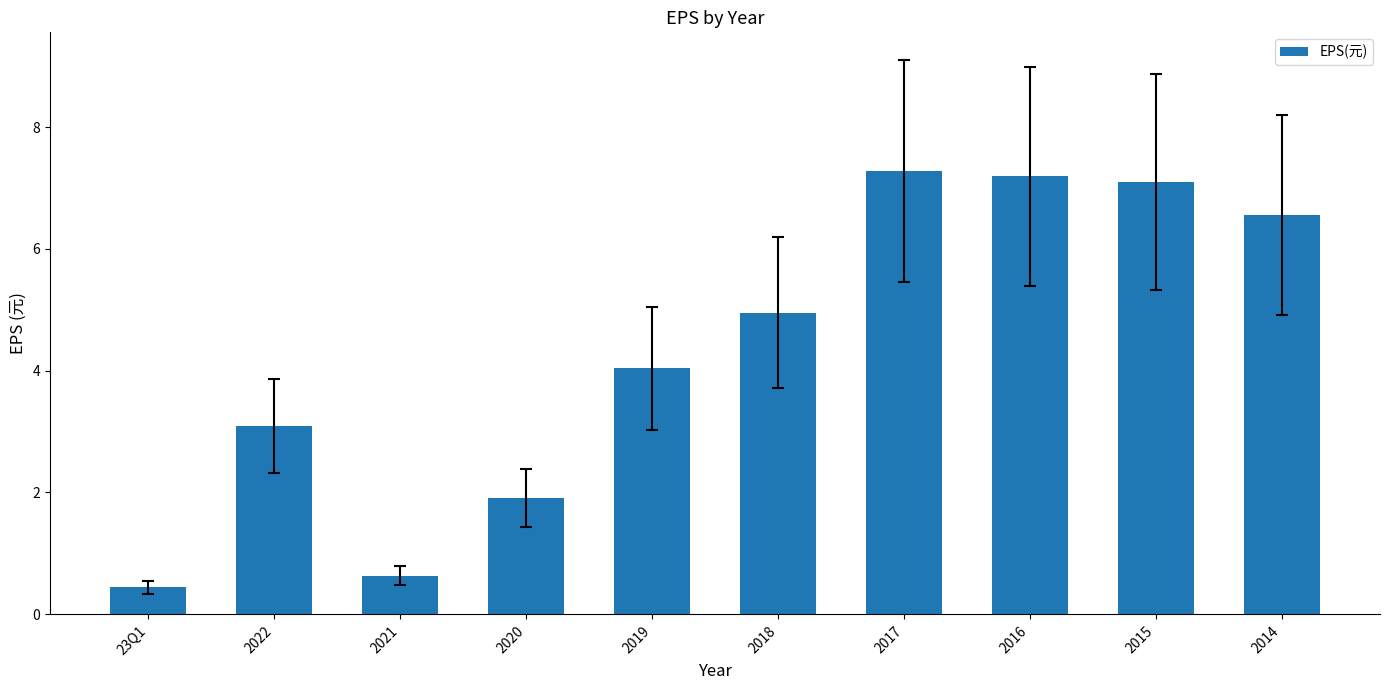

Which label corresponds to the largest value in the chart?

2017